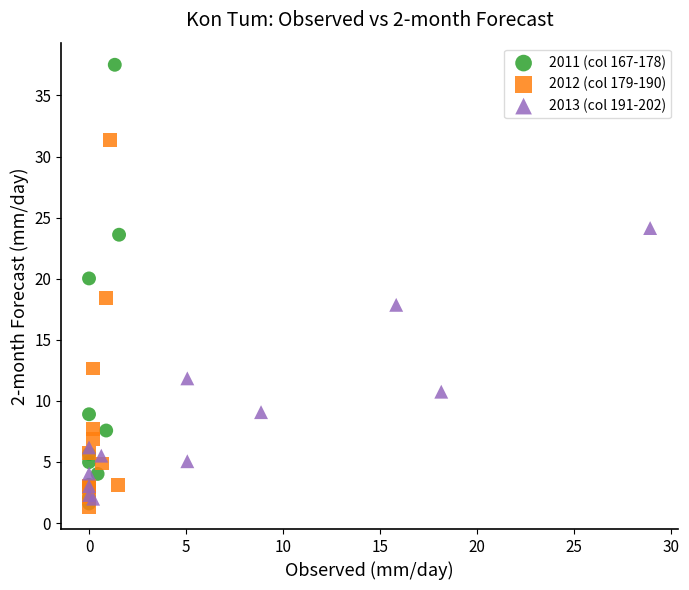

Which series contains the highest Y value?

2011 (col 167-178)